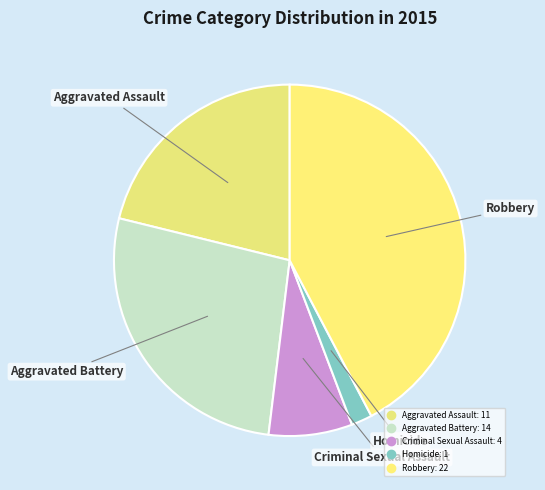

To the nearest percent, what is the difference between the largest and smallest slice percentages?

40%